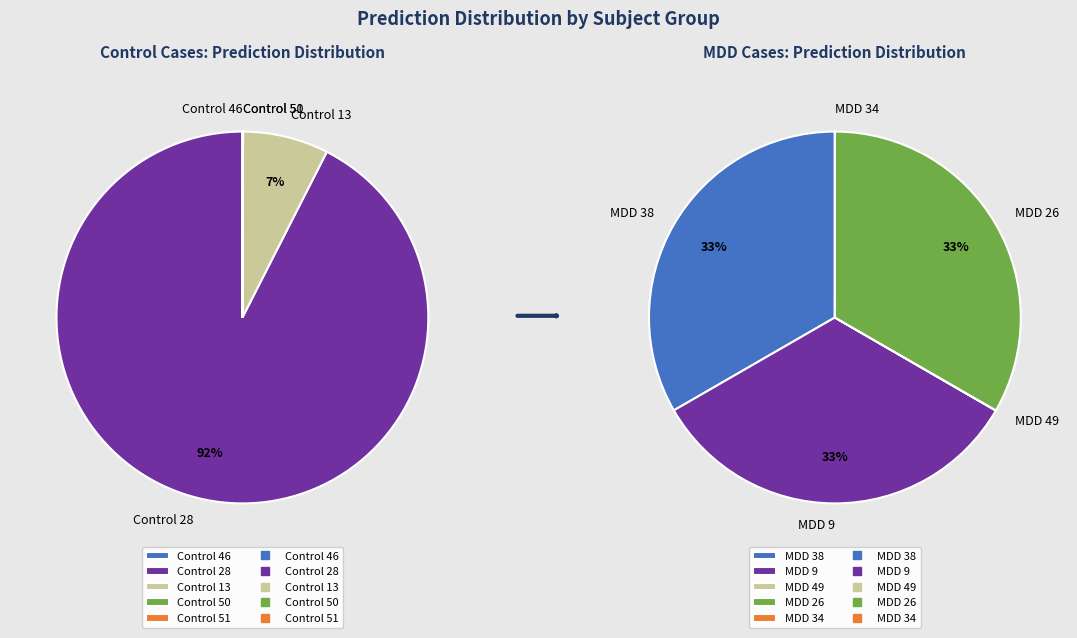

Count the number of slices in the pie.

10